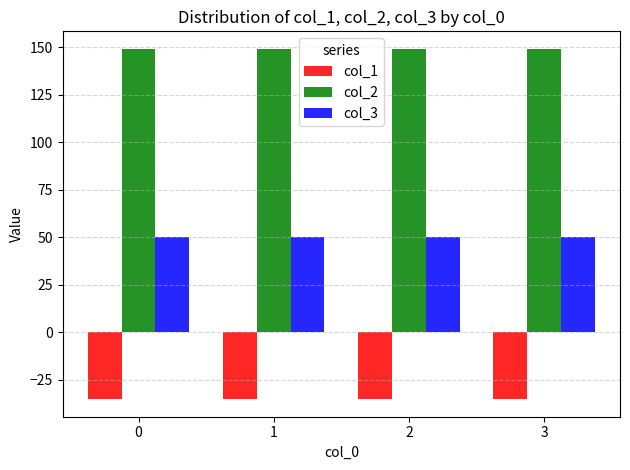

What are all the series names shown in the legend?

col_1, col_2, col_3